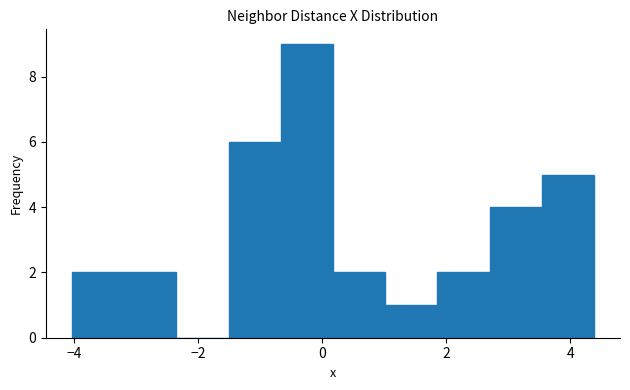

Which range on the x-axis has the tallest bar?

-0.6 to 0.2